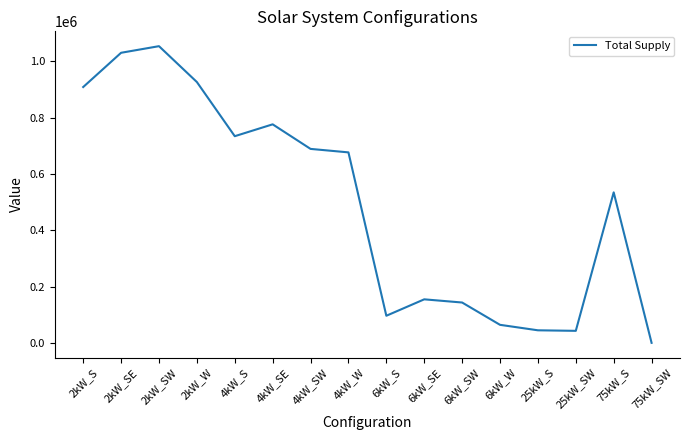

Between 4kW_W and 75kW_S, which is larger?

4kW_W